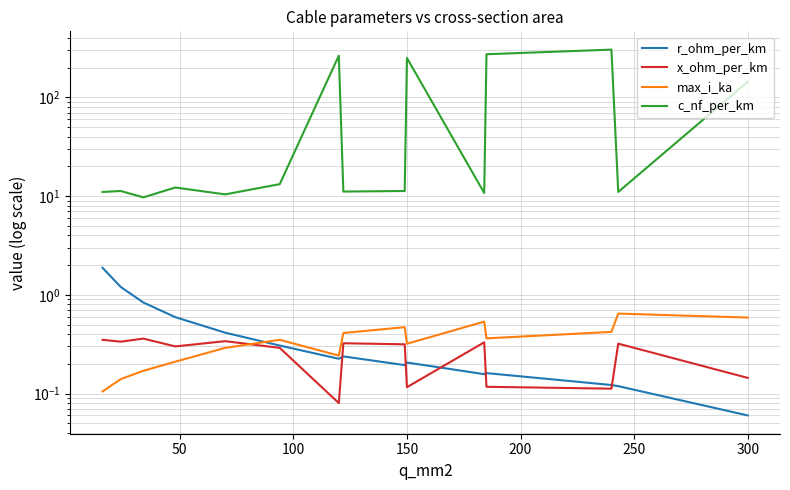

At how many categories does at least one series exceed 245?

4